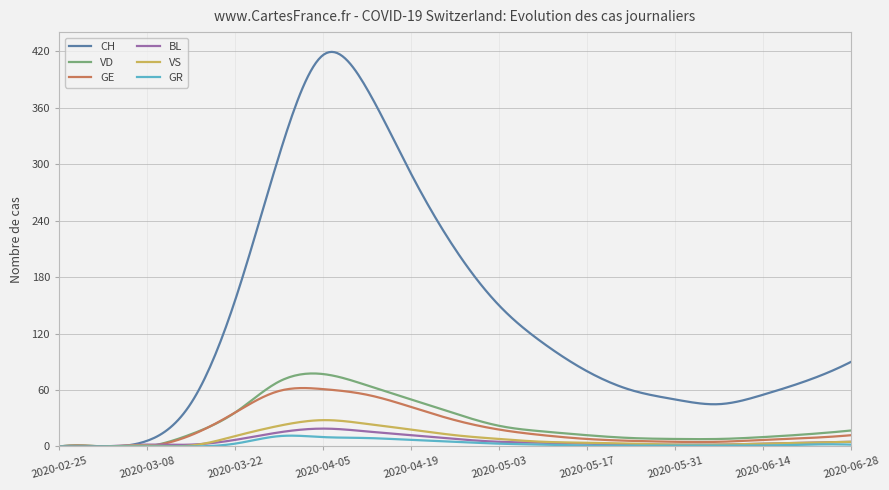

What is the sum of all CH values?

41164.1